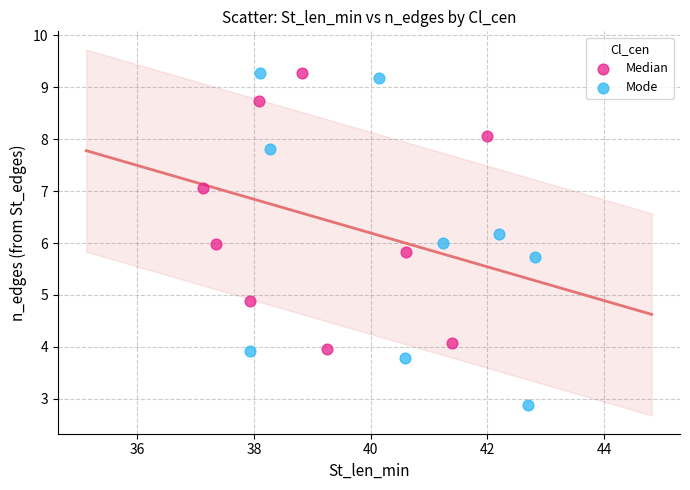

Which series contains the lowest Y value?

Mode